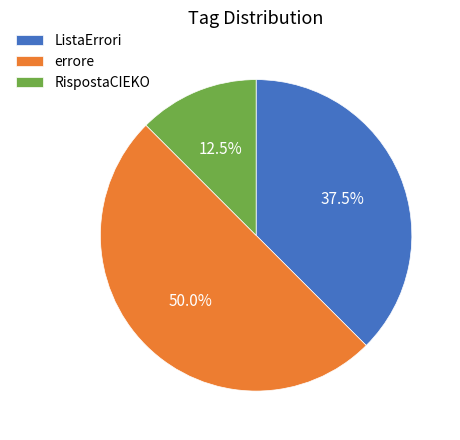

How many segments does this pie chart have?

3